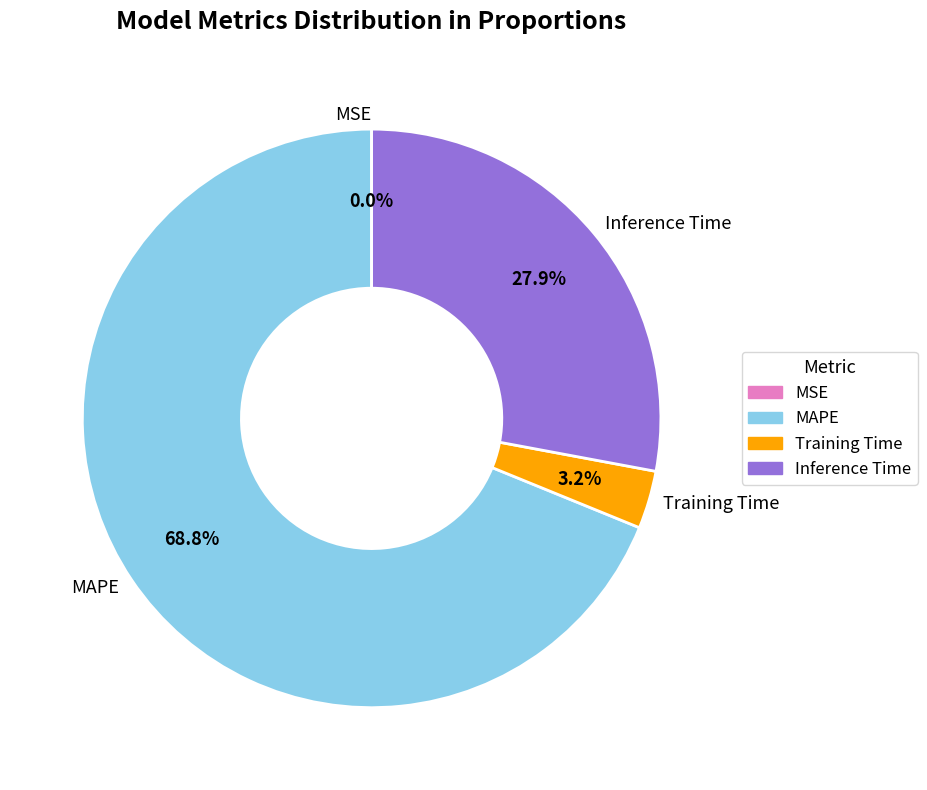

Does MAPE represent more than half of the total?

Yes